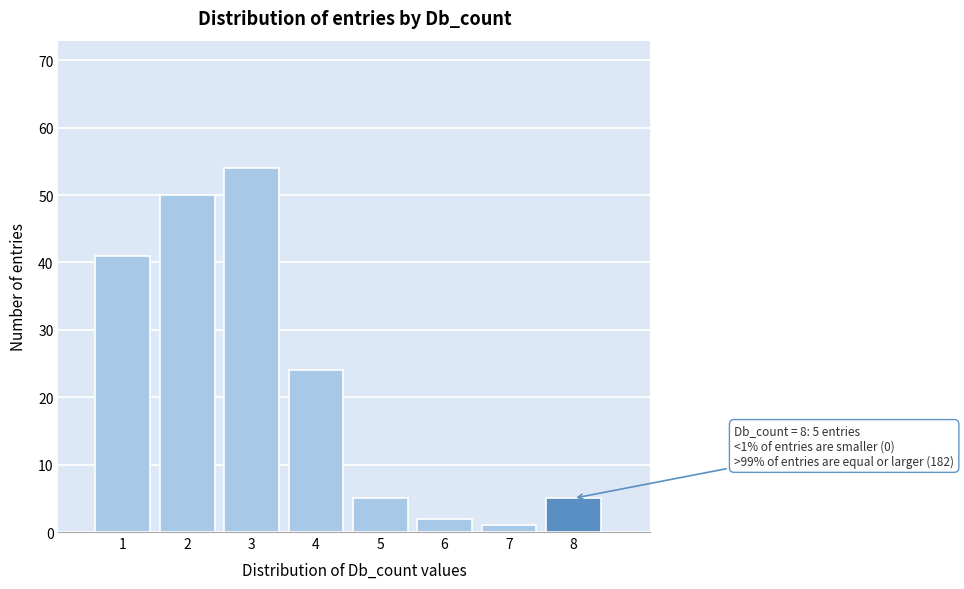

Reading left to right, extract all data points from this chart.

41	50	54	24	5	2	1	5